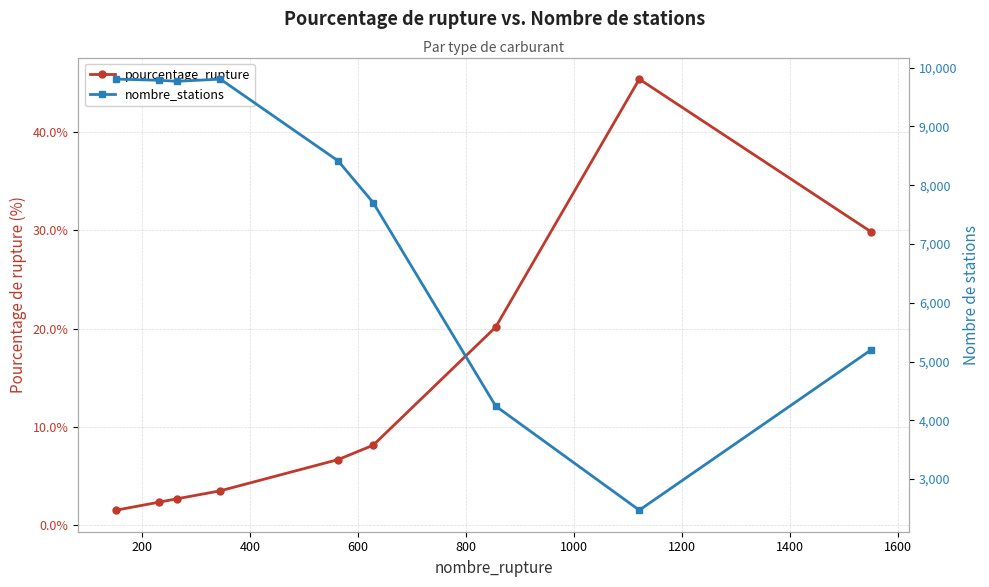

Reading left to right, list all the values displayed in this chart.

pourcentage_rupture: 1.6	2.4	2.7	3.5	6.7	8.2	20.2	45.4	29.8
nombre_stations: 9804.0	9784.0	9767.0	9804.0	8414.0	7704.0	4242.0	2471.0	5202.0